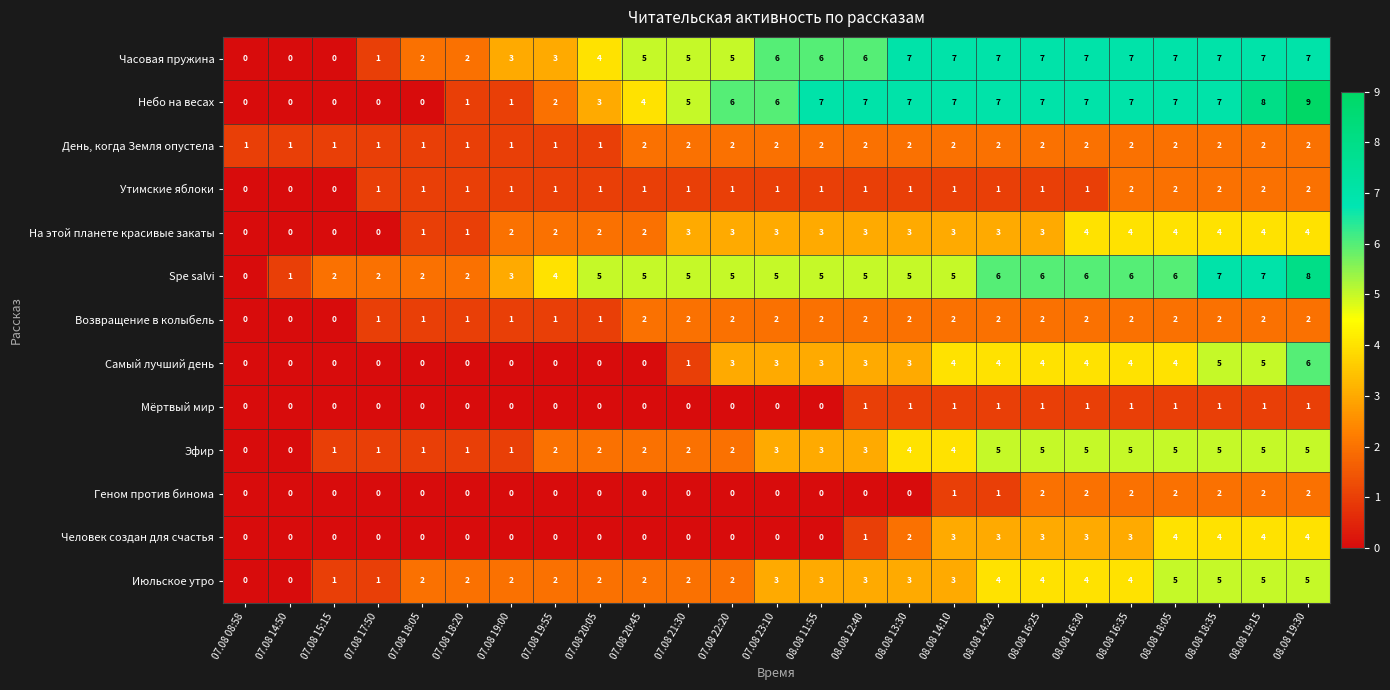

What is the maximum value for Самый лучший день?

6